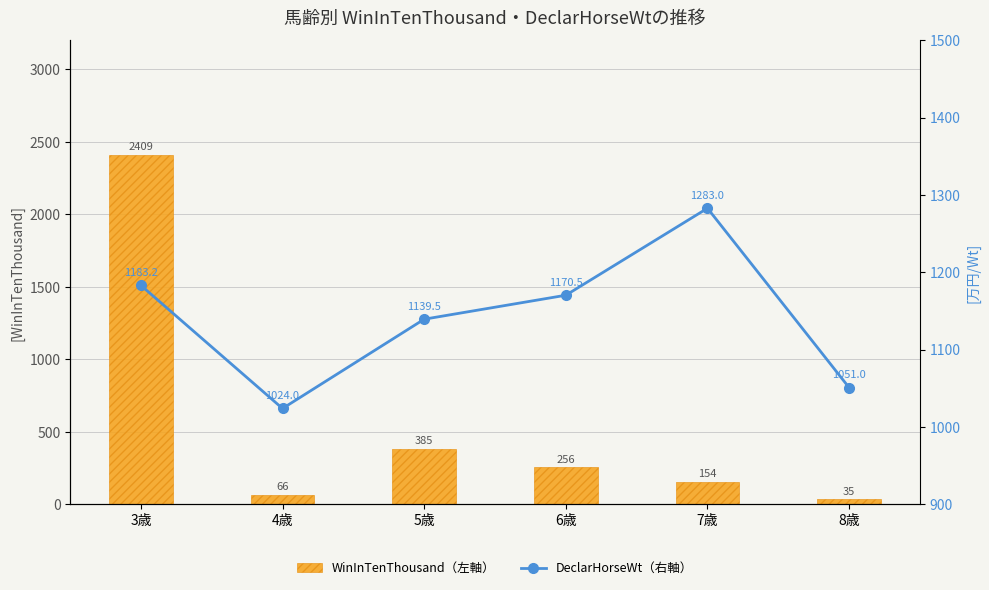

Rank the categories by DeclarHorseWt（右軸） value from lowest to highest.

4歳, 8歳, 5歳, 6歳, 3歳, 7歳